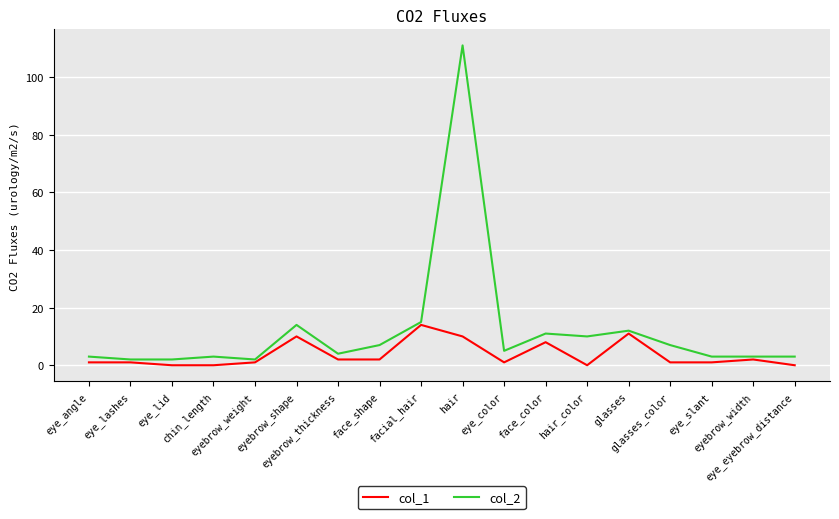

Which series has the largest range (max minus min)?

col_2